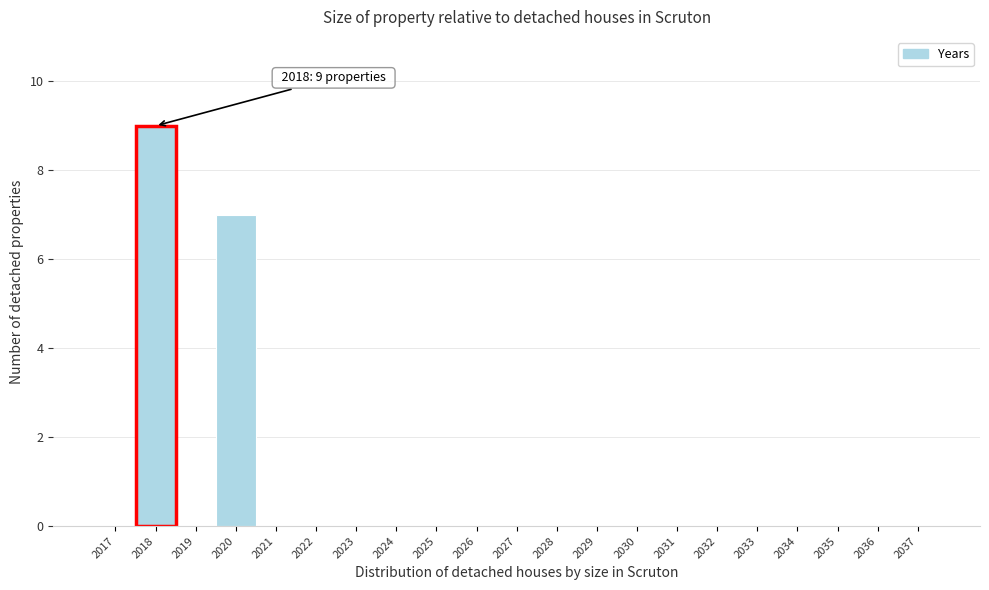

Over which range of the x-axis is the bar tallest?

2017.5 to 2018.5